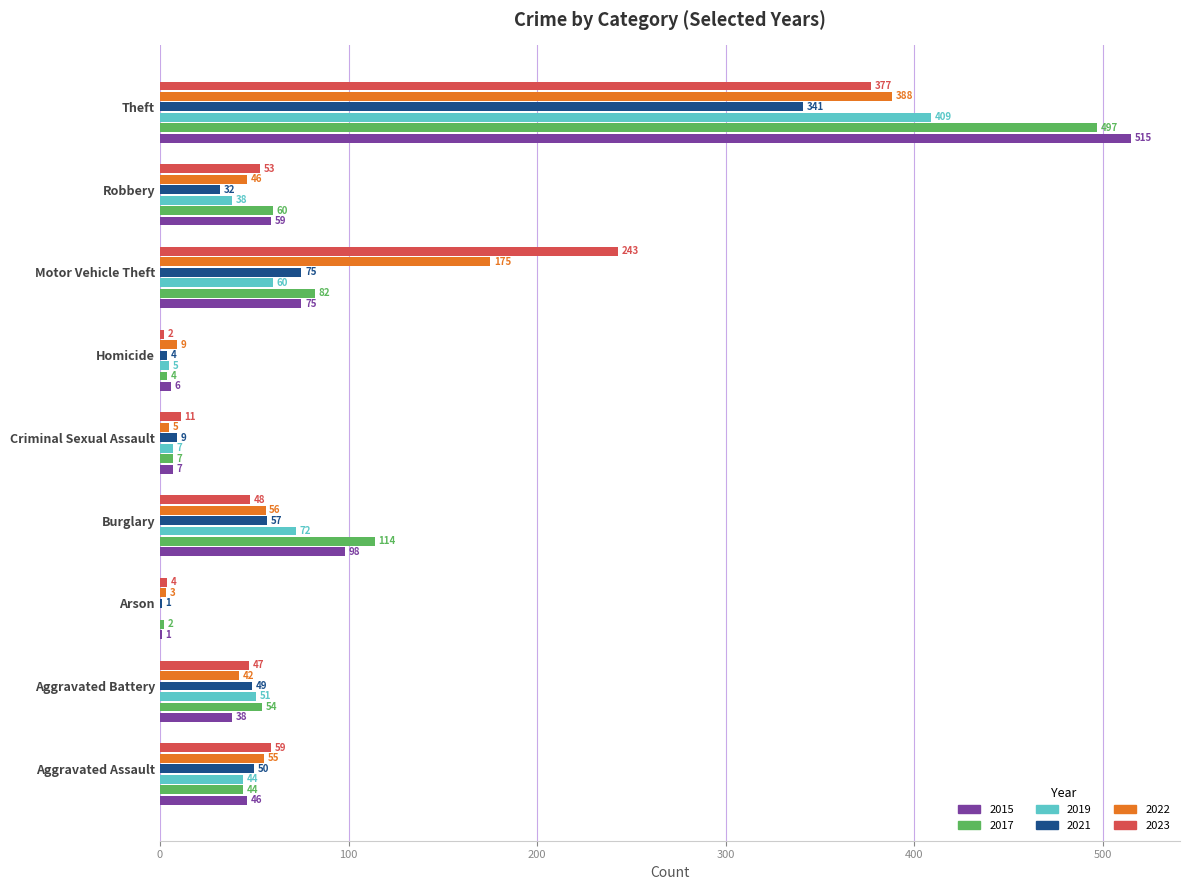

What is the total value across all series at Criminal Sexual Assault?

46